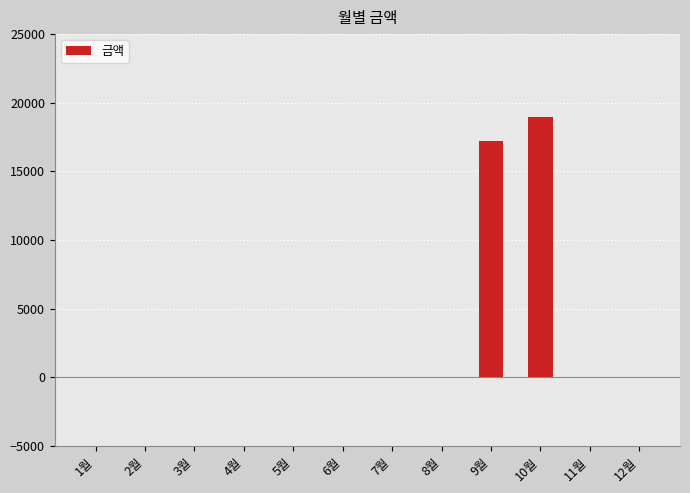

At which label is the value closest to 9480?

9월